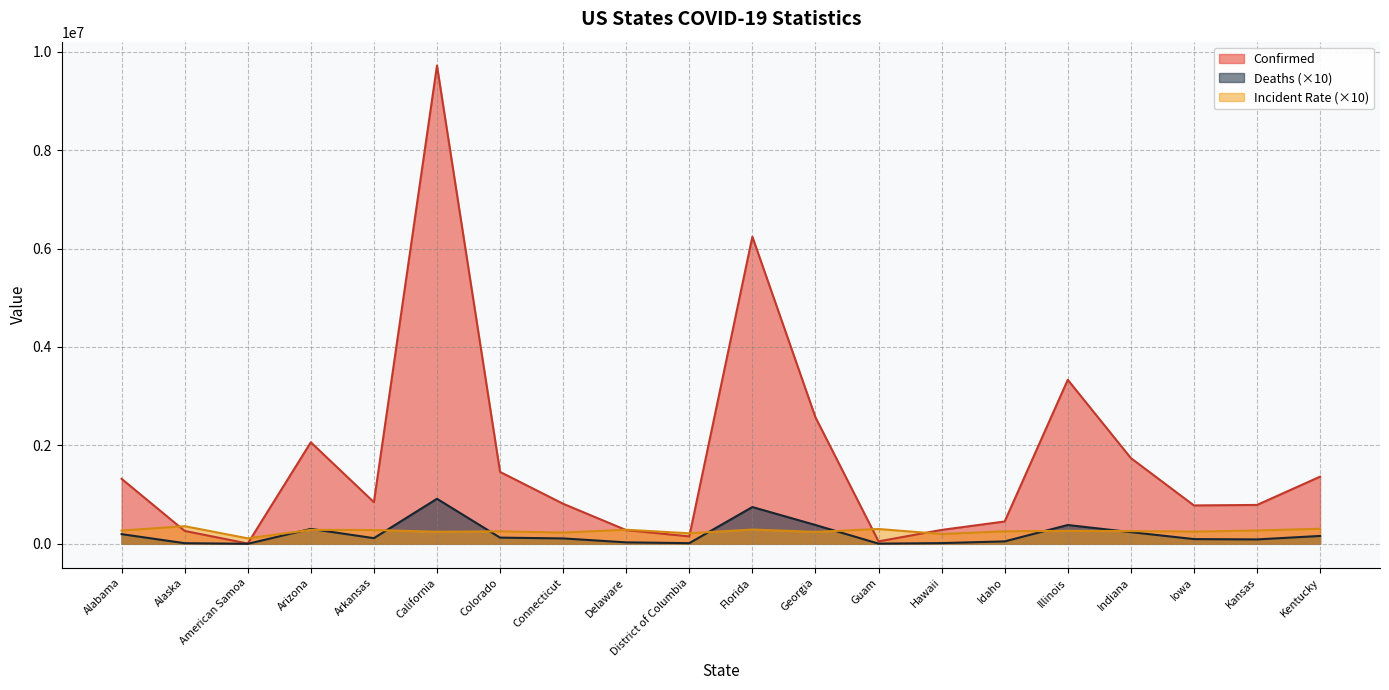

Is the value of Incident_Rate at Arkansas greater than the value of Deaths at California?

No